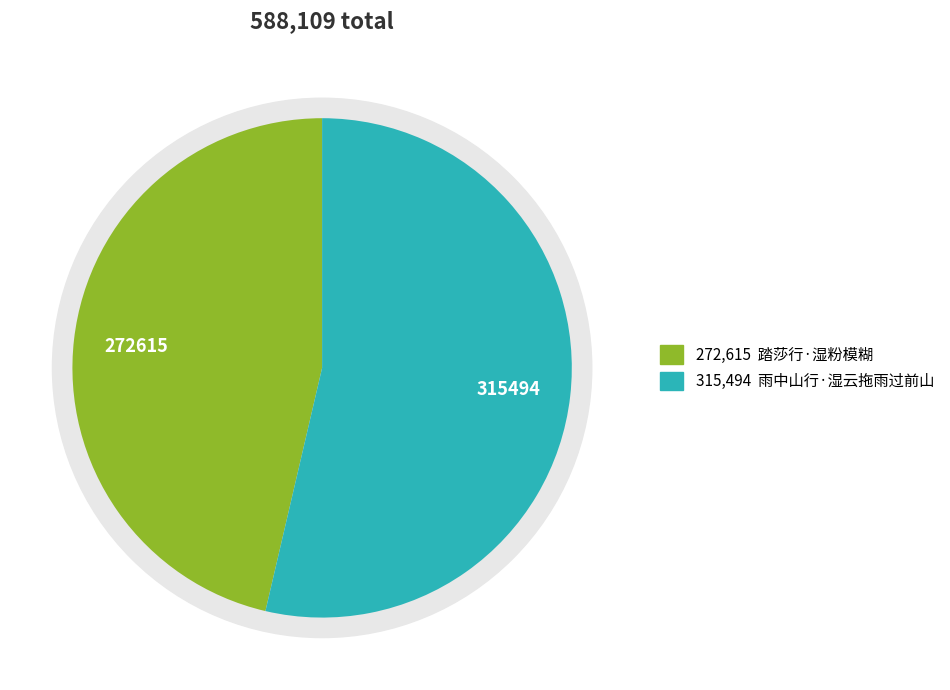

Does 踏莎行·湿粉模糊 account for over 50% of the chart?

No